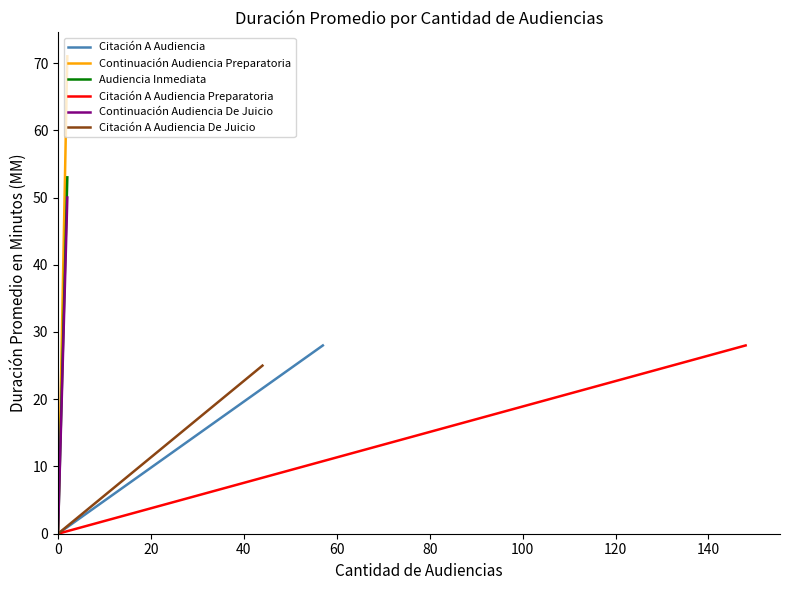

Rank the series by their maximum value, from lowest to highest.

Citación A Audiencia De Juicio, Citación A Audiencia, Citación A Audiencia Preparatoria, Continuación Audiencia De Juicio, Audiencia Inmediata, Continuación Audiencia Preparatoria